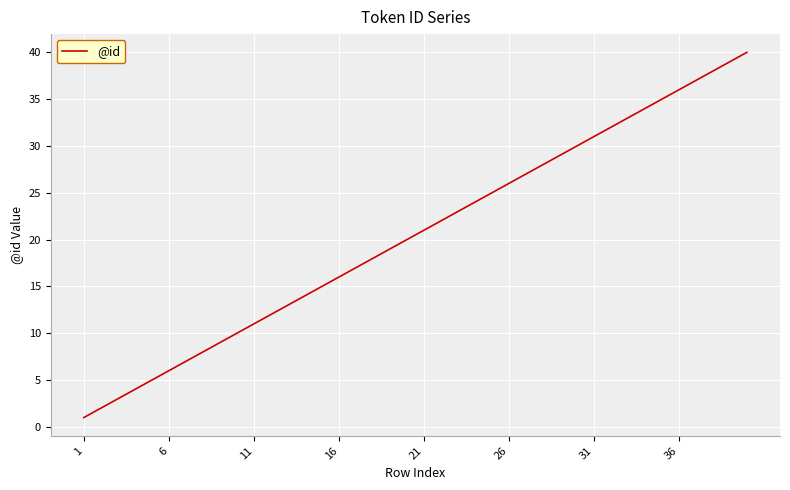

What is the difference between the maximum and minimum values?

39